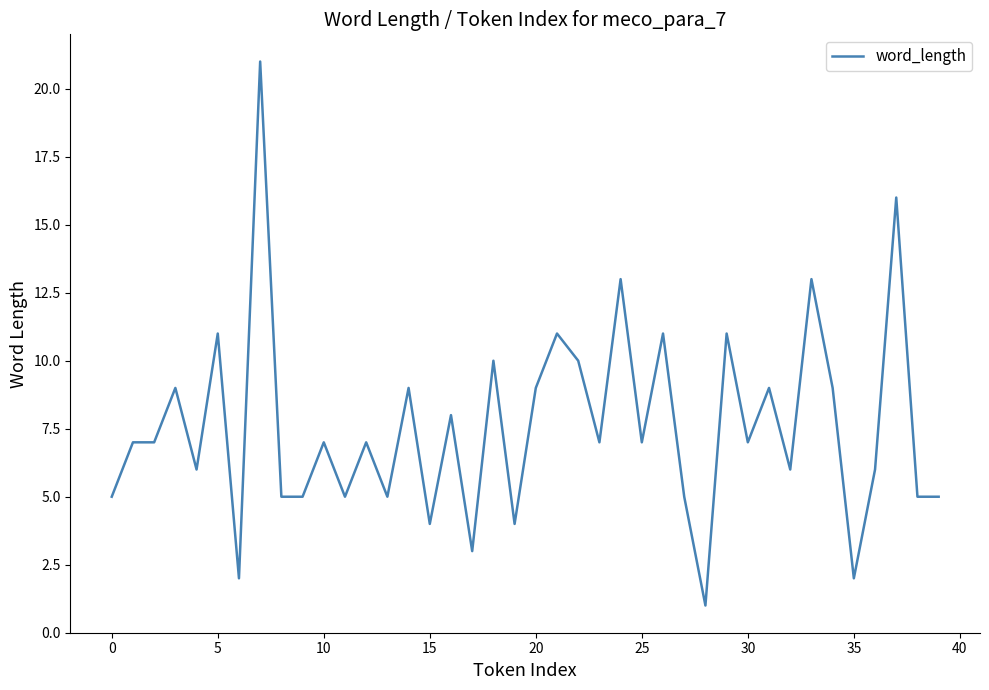

What is the greatest value displayed?

21